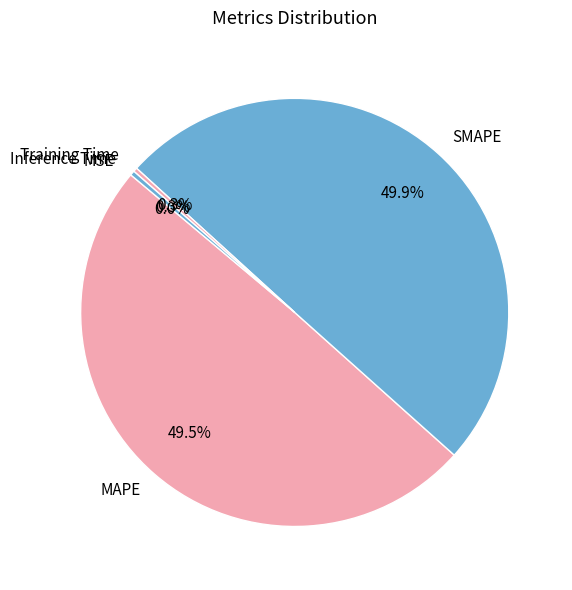

Does Inference Time account for over 50% of the chart?

No